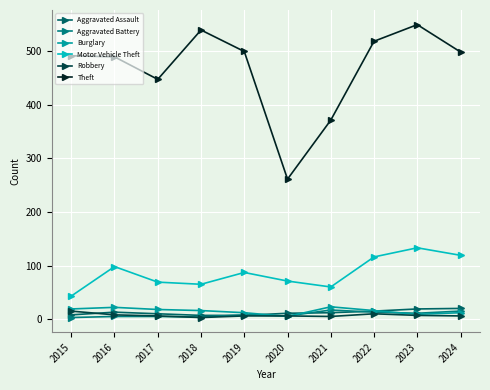

Reading left to right, what are all the values shown in this chart?

Aggravated Assault: 8	13	10	7	7	11	12	15	19	20
Aggravated Battery: 3	5	5	4	8	6	17	13	11	15
Burglary: 19	22	18	16	12	5	23	16	9	12
Motor Vehicle Theft: 43	98	69	65	87	71	60	116	133	119
Robbery: 15	8	6	3	6	6	5	10	7	6
Theft: 491	489	447	539	499	261	371	518	549	498